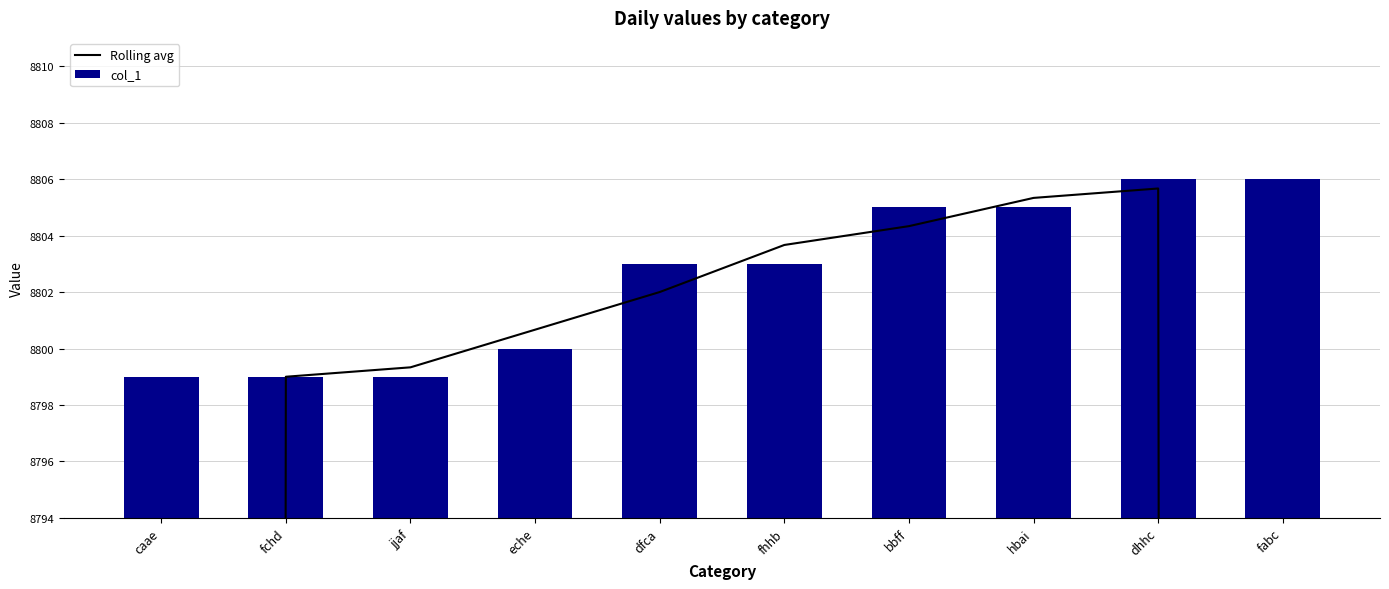

Which label corresponds to the smallest value in the chart?

caae